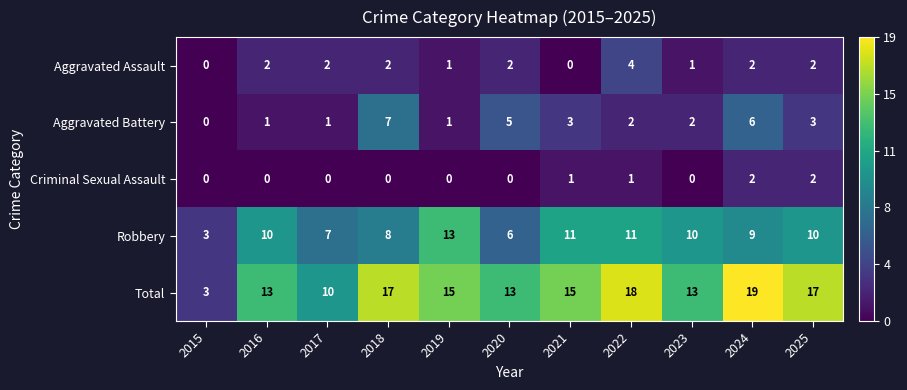

What is the difference between the maximum and minimum values in the Total series?

16